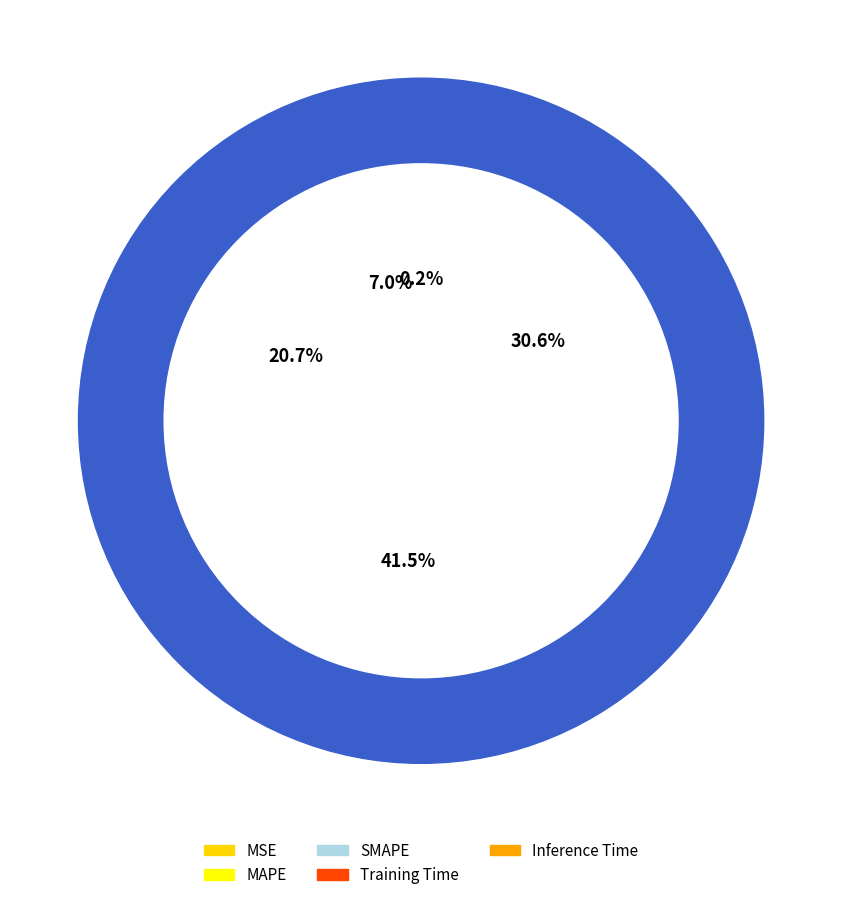

Is there a majority slice in this chart?

No